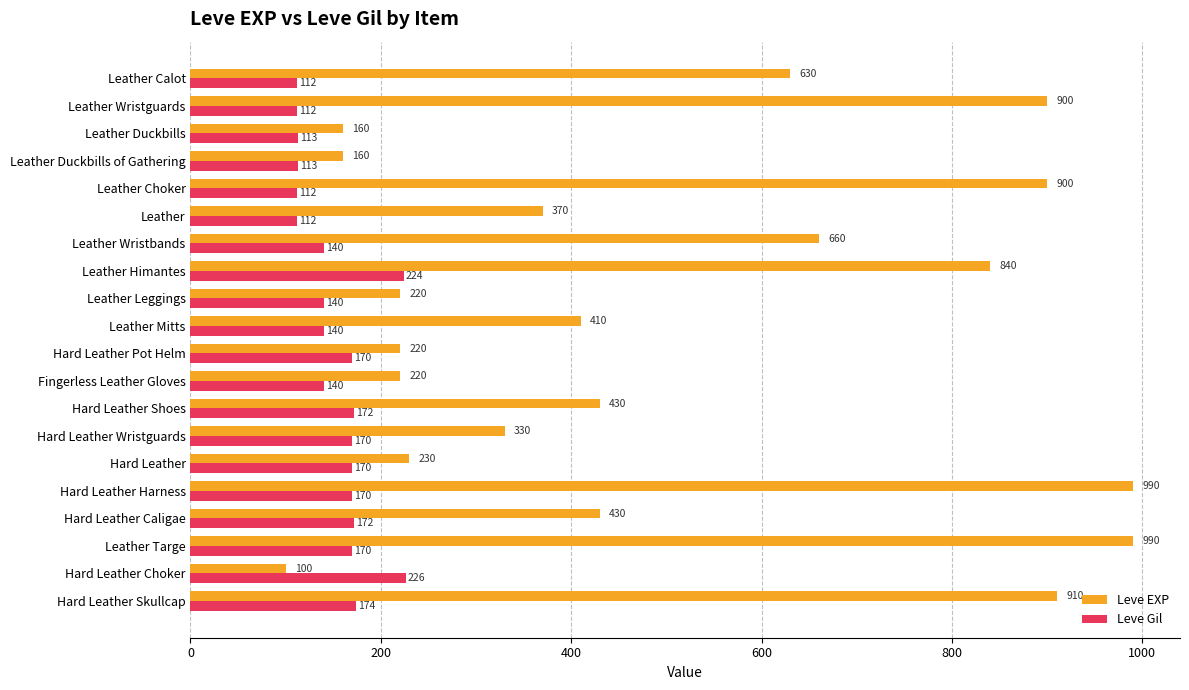

What is the sum of all Leve EXP values?

10100